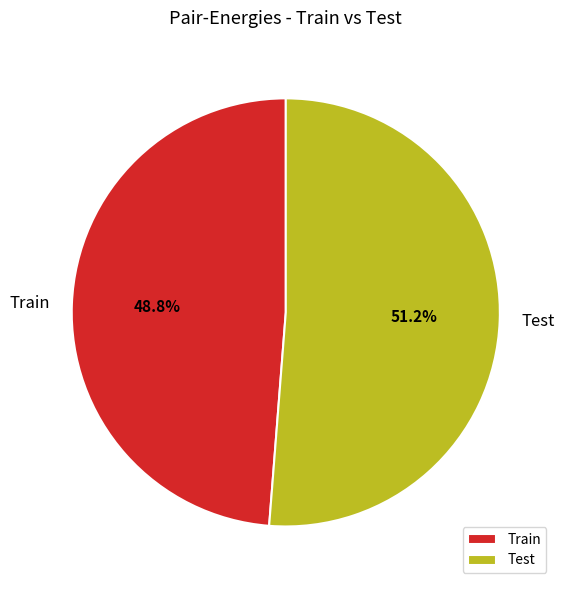

Is there any slice that represents more than half of the pie?

Yes